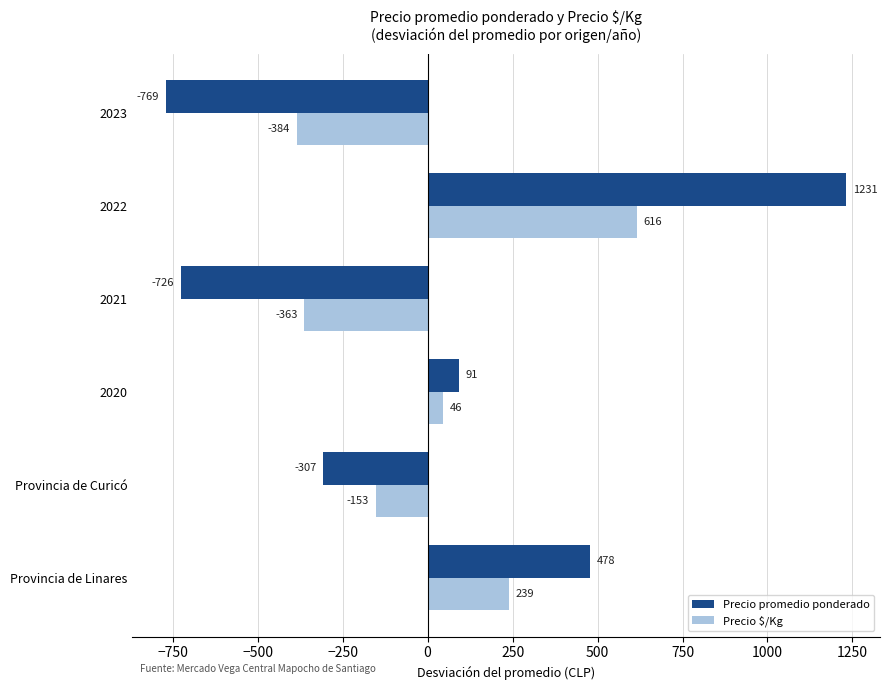

Read the Precio $/Kg value at 2021.

-363